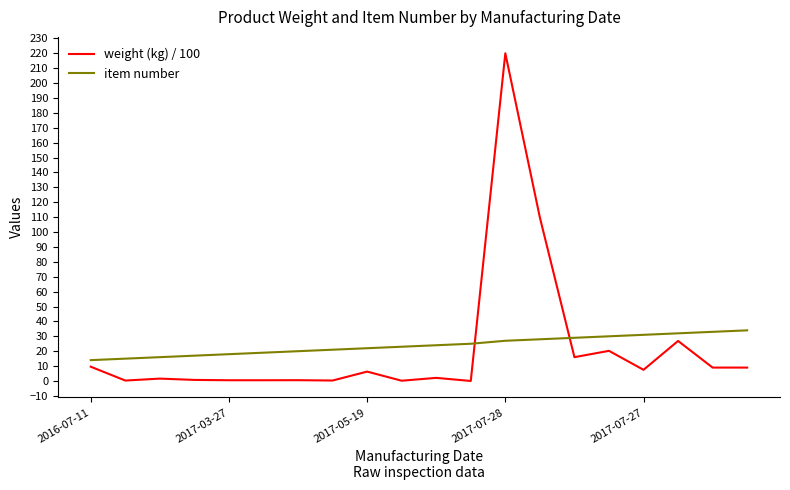

What is the highest value of the weight (kg) / 100 series?

220.0